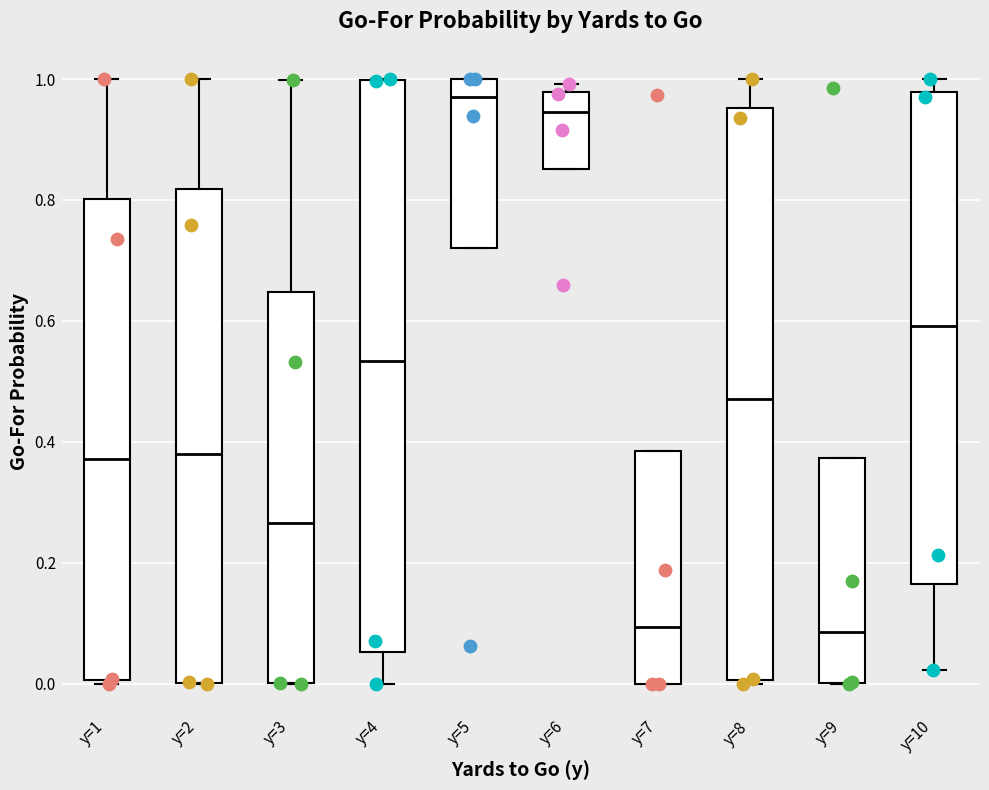

Reading left to right, read every box against the y-axis: the position of its median line, the range the box covers, and the ends of its whiskers. The values are not printed on the chart, so give them approximately, as read against the axis.

y=1: median 0.38, box 0.00 to 0.80, whiskers 0.00 to 1.00
y=2: median 0.38, box 0.00 to 0.82, whiskers 0.00 to 1.00
y=3: median 0.26, box 0.00 to 0.64, whiskers 0.00 to 1.00
y=4: median 0.54, box 0.06 to 1.00, whiskers 0.00 to 1.00
y=5: median 0.96, box 0.72 to 1.00, whiskers 0.72 to 1.00
y=6: median 0.94, box 0.86 to 0.98, whiskers 0.86 to 1.00
y=7: median 0.10, box 0.00 to 0.38, whiskers 0.00 to 0.38
y=8: median 0.48, box 0.00 to 0.96, whiskers 0.00 to 1.00
y=9: median 0.08, box 0.00 to 0.38, whiskers 0.00 to 0.38
y=10: median 0.60, box 0.16 to 0.98, whiskers 0.02 to 1.00